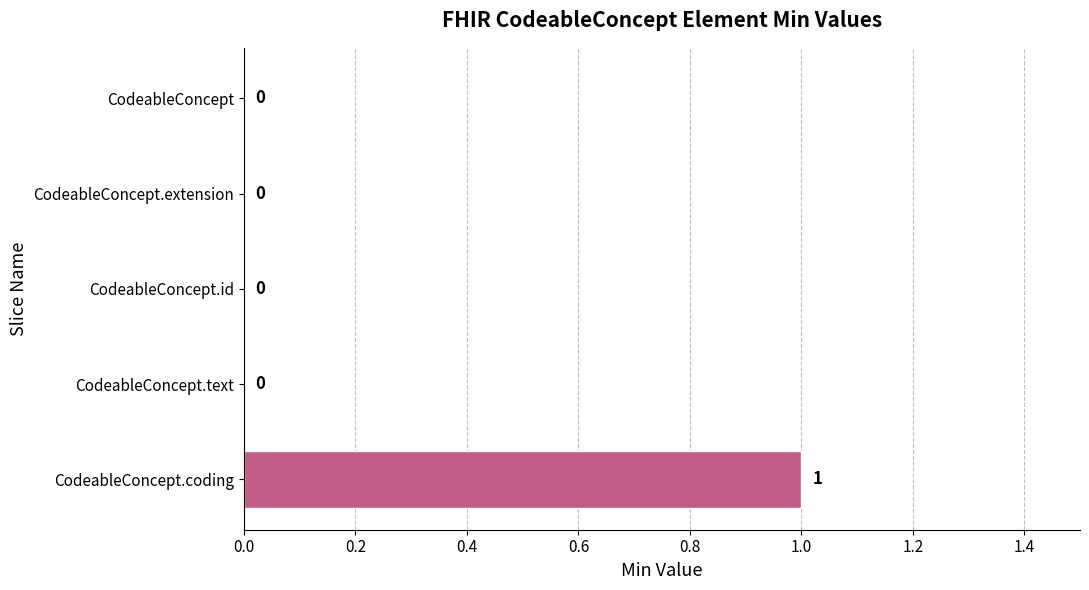

The value at CodeableConcept.id is 0. True or false?

True